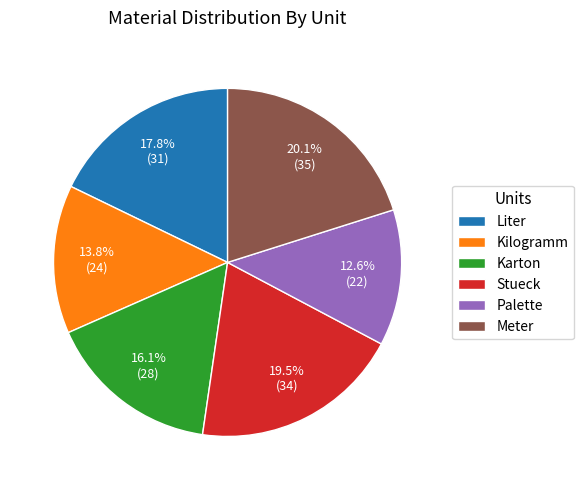

Is the sum of Karton and Meter greater than half?

No